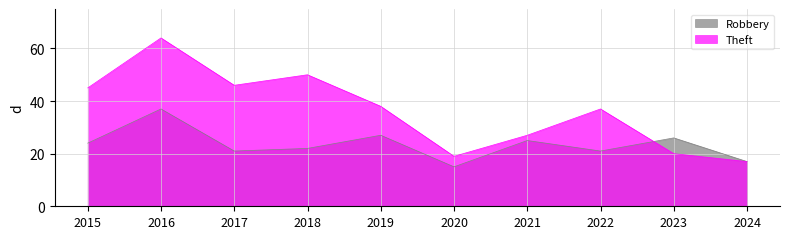

List the labels in order of Robbery value, largest first.

2016, 2019, 2023, 2021, 2015, 2018, 2017, 2022, 2024, 2020